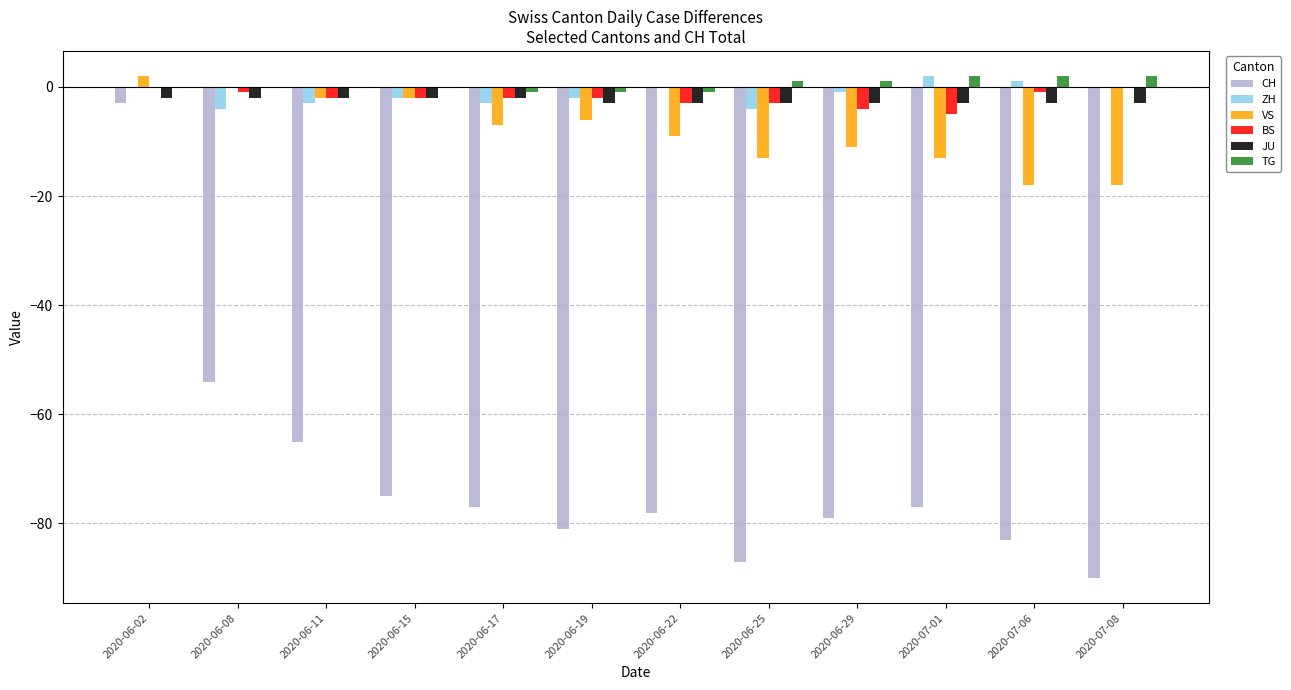

Where is CH nearest to the value -46?

2020-06-08